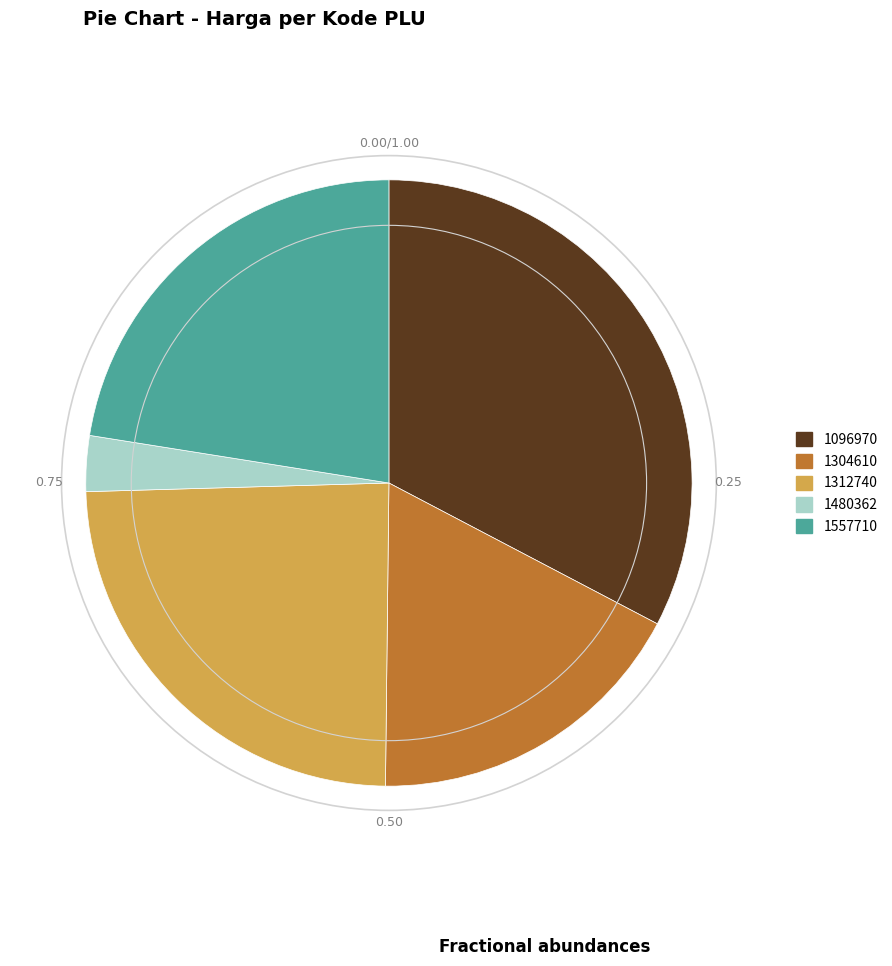

Rank the categories by value from lowest to highest.

1480362, 1304610, 1557710, 1312740, 1096970